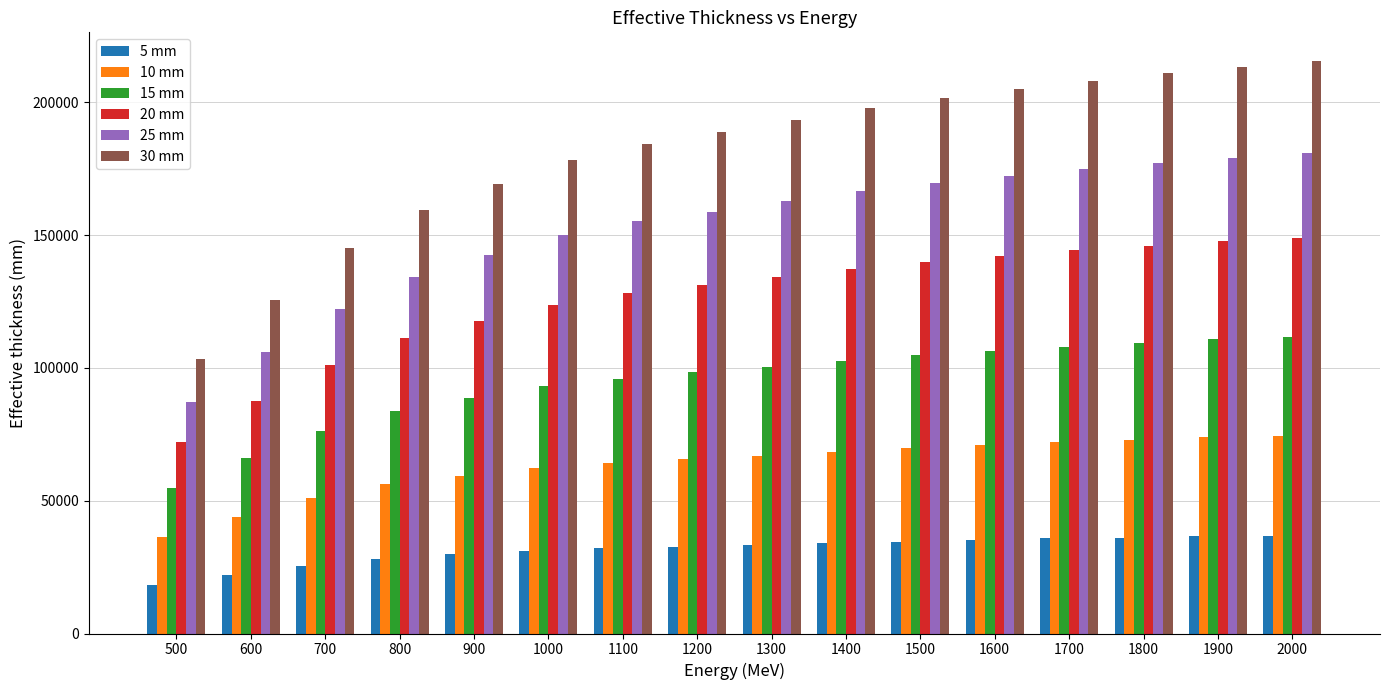

What are all the series names shown in the legend?

5 mm, 10 mm, 15 mm, 20 mm, 25 mm, 30 mm